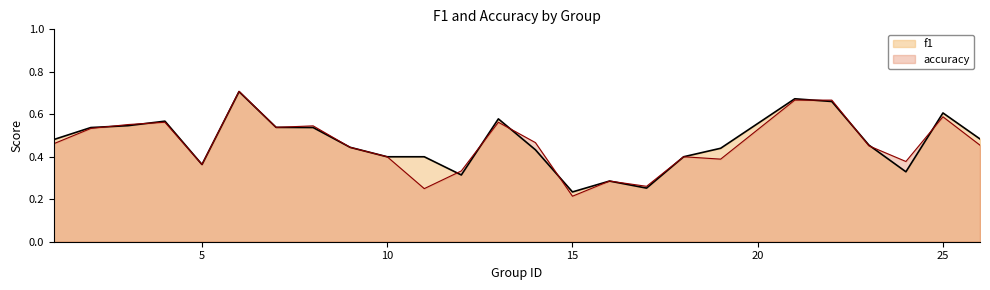

Which series has the widest spread of values?

accuracy